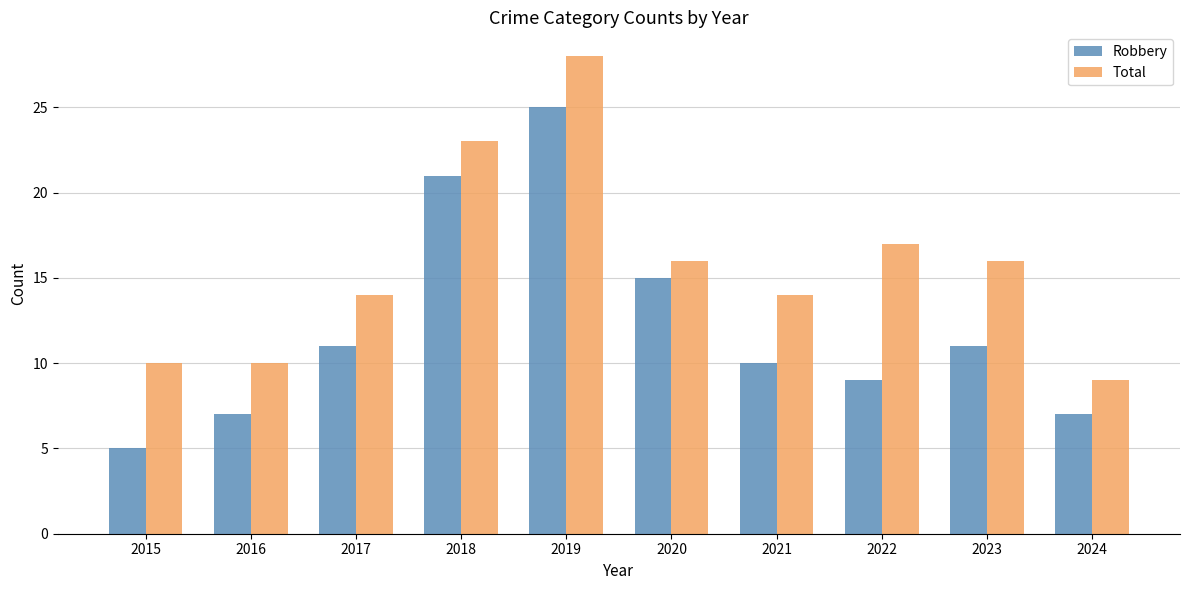

What is the spread (max minus min) of values at 2022?

8